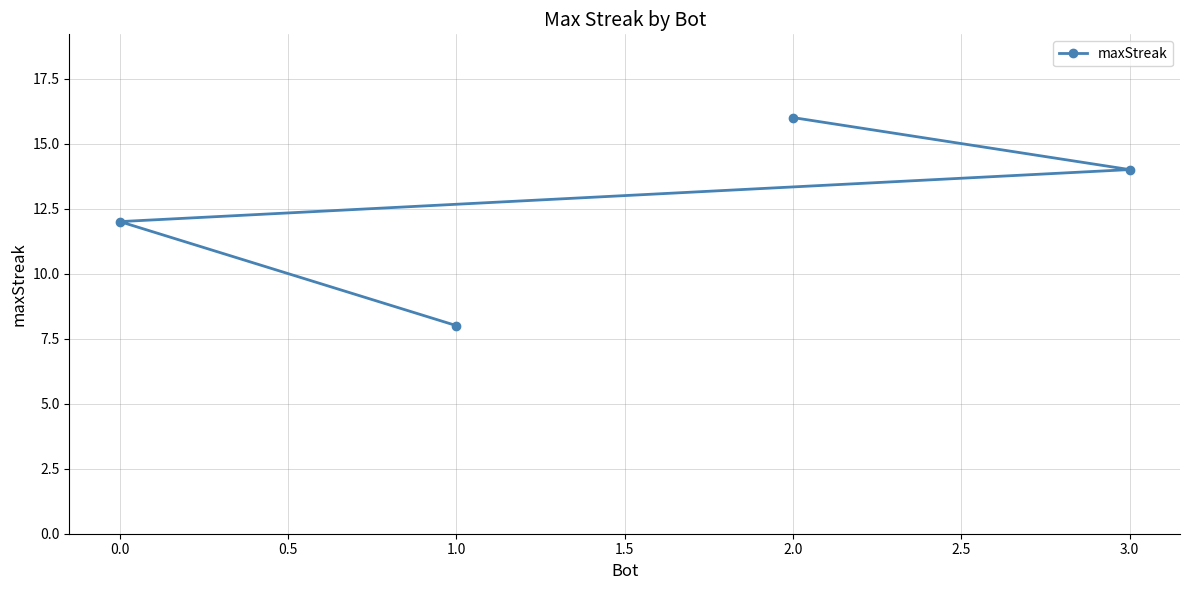

What is the label of the 1st point from the right?

3.0